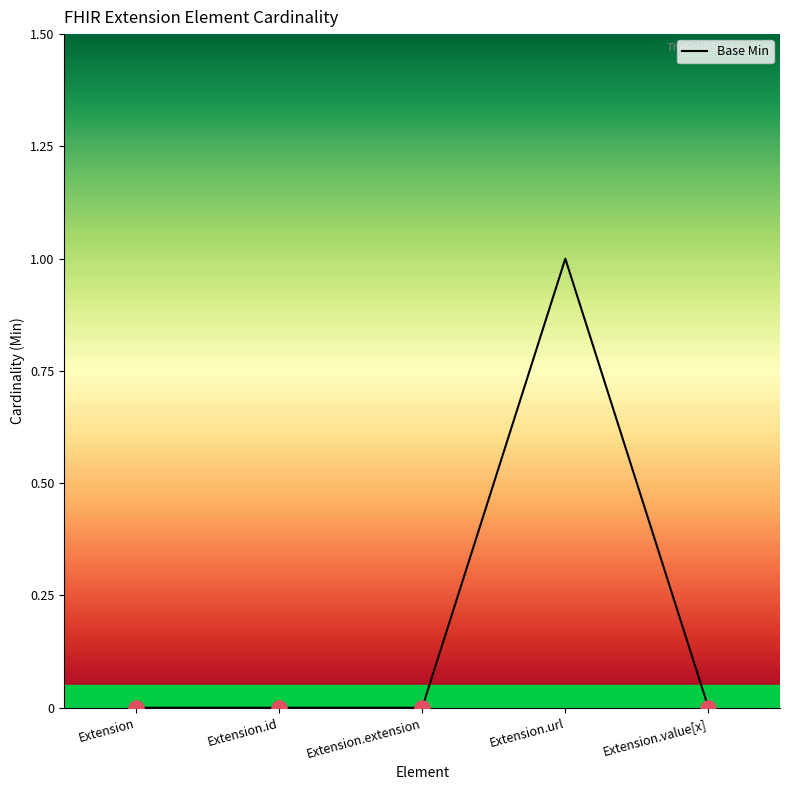

Which has a higher value, Extension.url or Extension.extension?

Extension.url